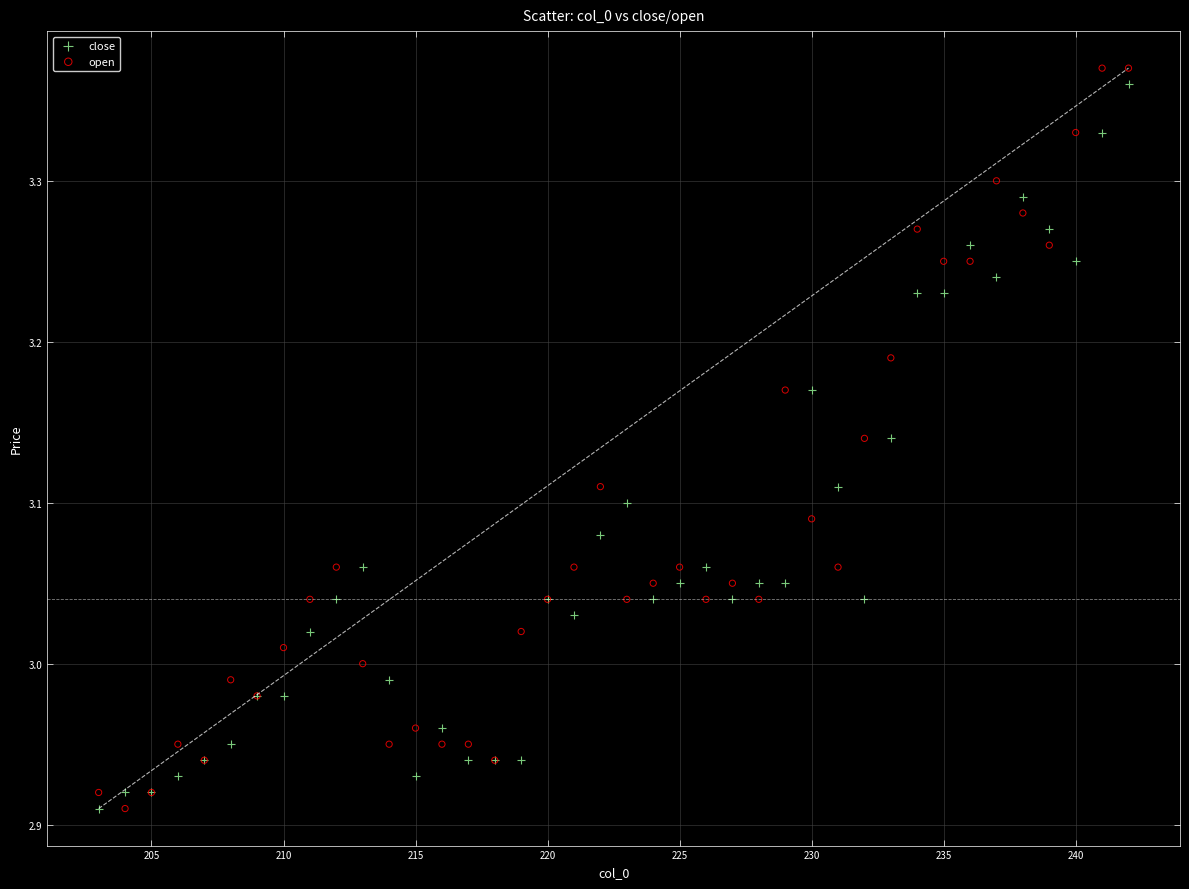

What is the X range (max minus min) for the scatter plot?

39.0